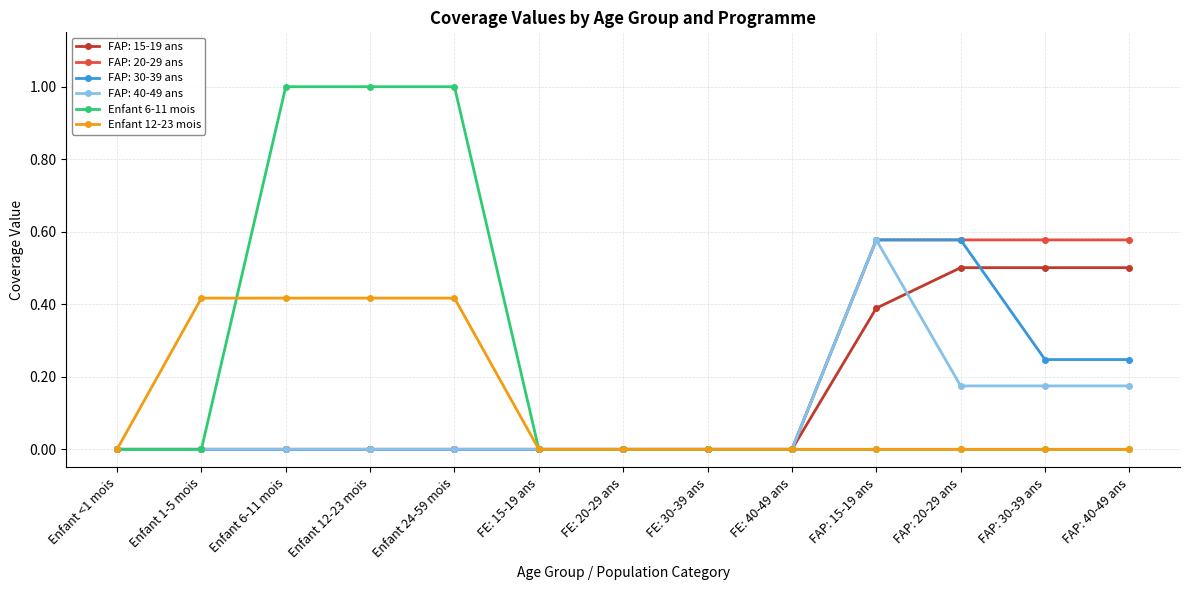

At which category is the sum across all series the highest?

FAP: 15-19 ans